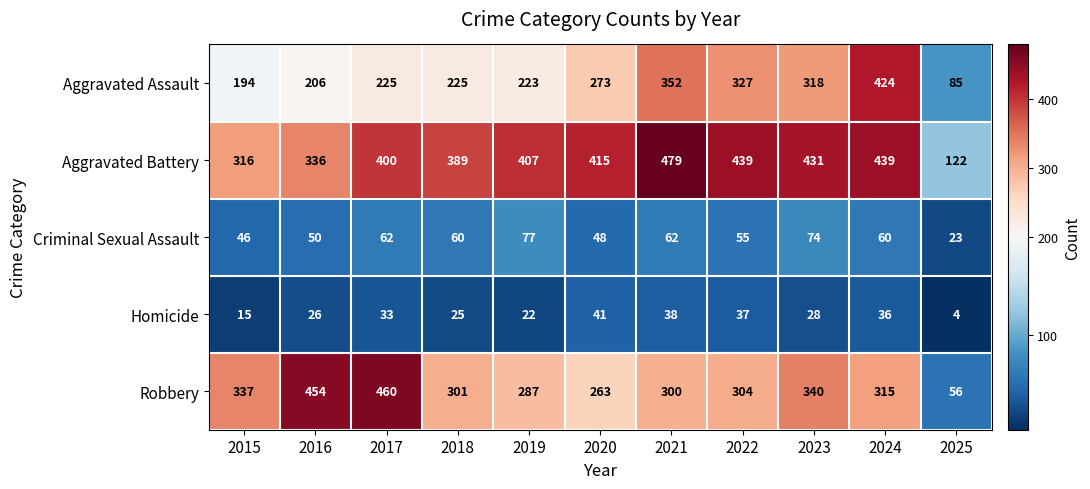

True or false: Criminal Sexual Assault has a value of 15 at 2024.

False